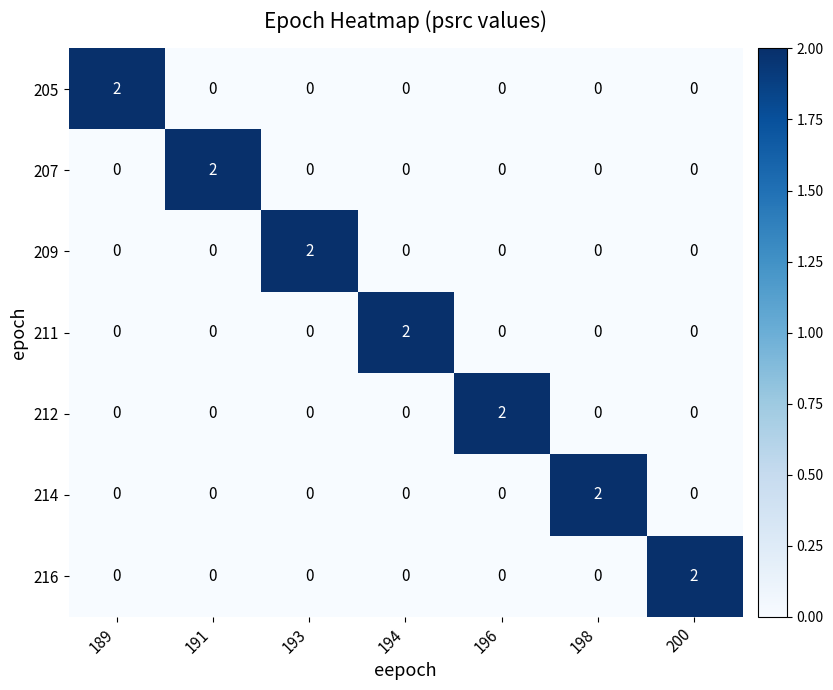

Count the 212 values in the range 0 to 1.

6